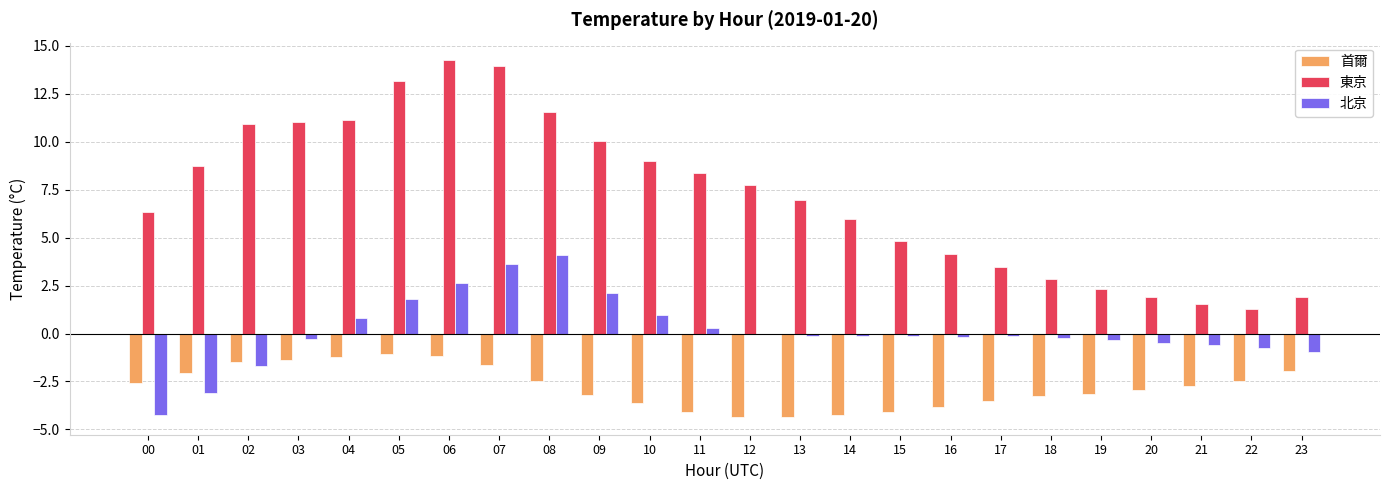

At which label does 北京 reach its peak?

08